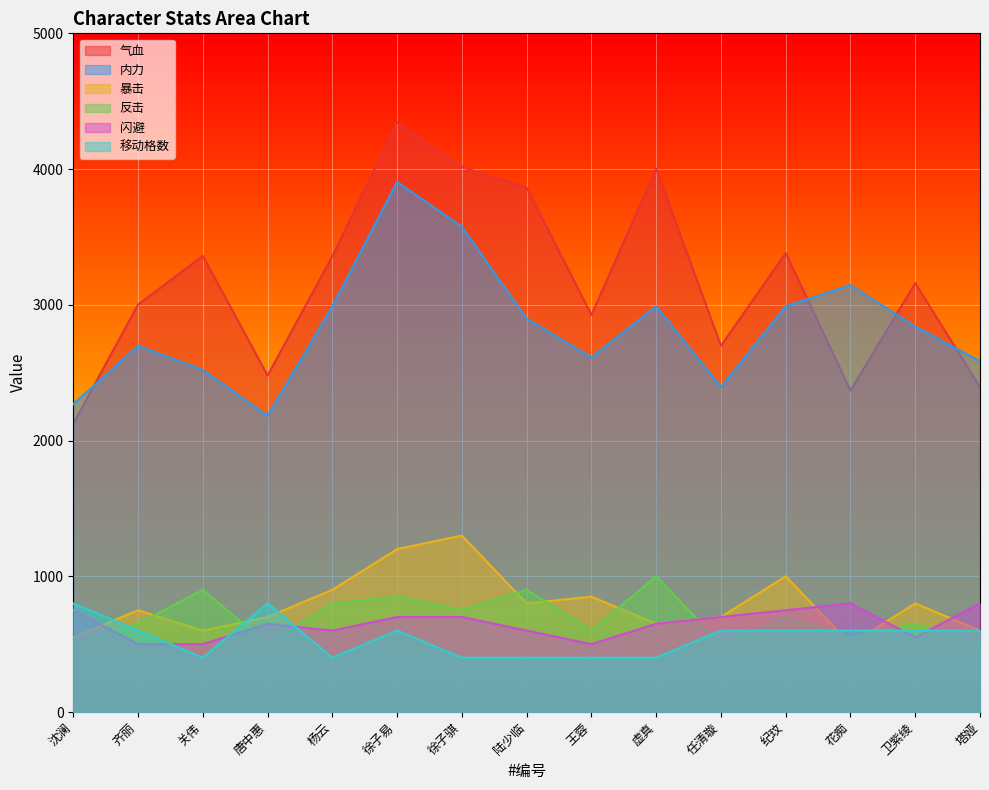

How many times do 暴击 and 移动格数 cross each other?

5